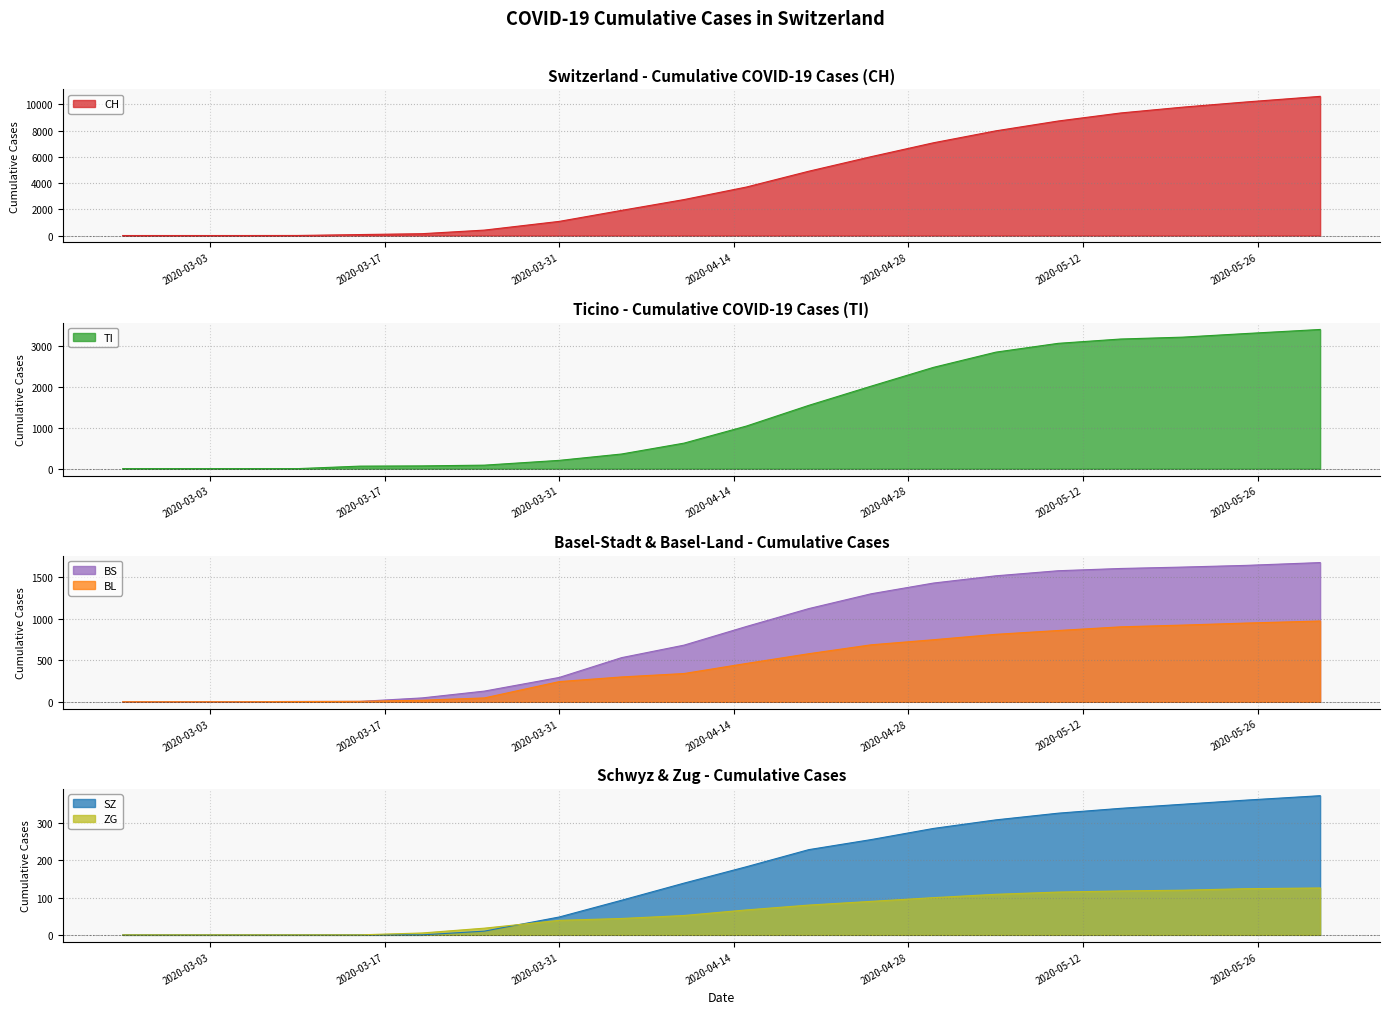

The CH series shows 140 at 2020-03-20. True or false?

True